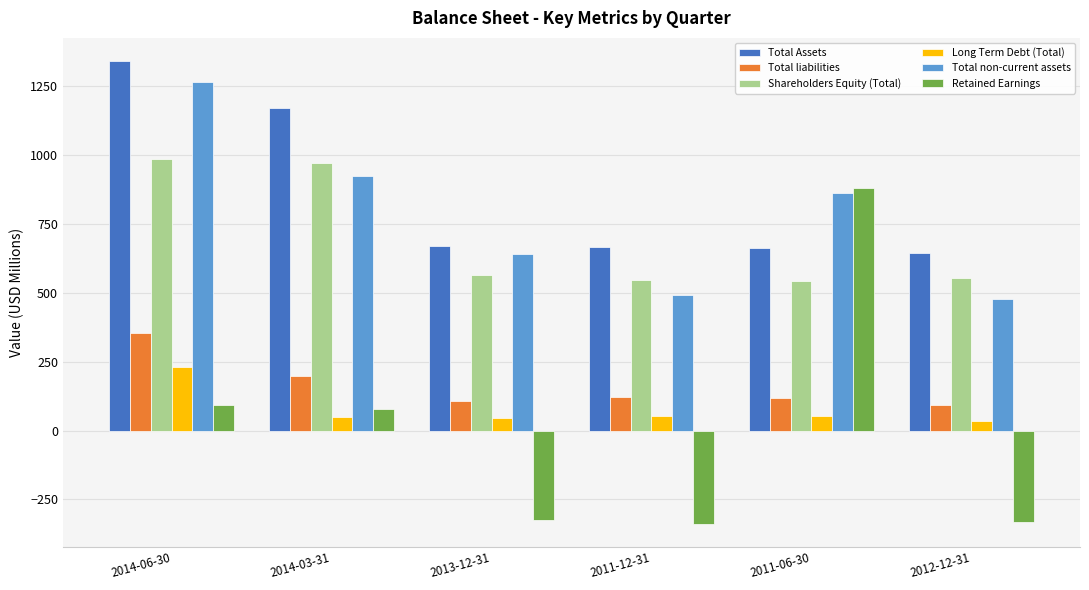

What is the difference between the second highest and second lowest values in the Total Assets series?

507.8